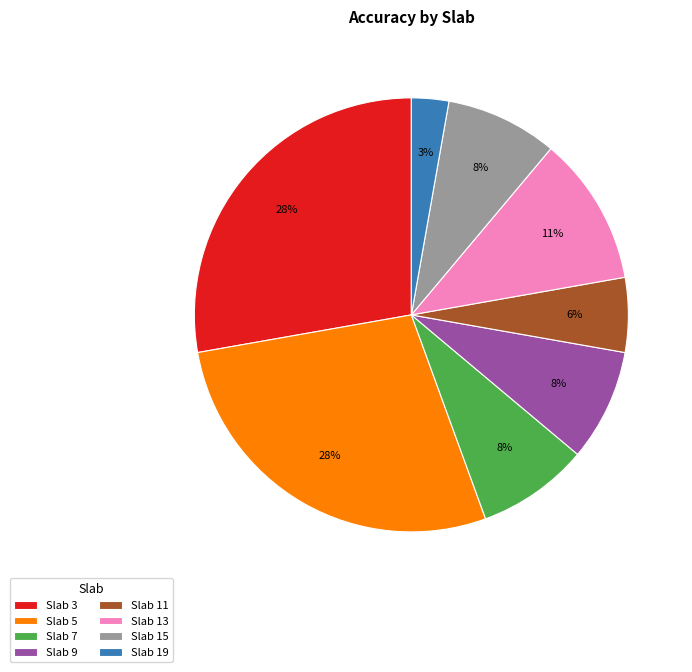

What is the smallest slice in the pie chart?

Slab 19